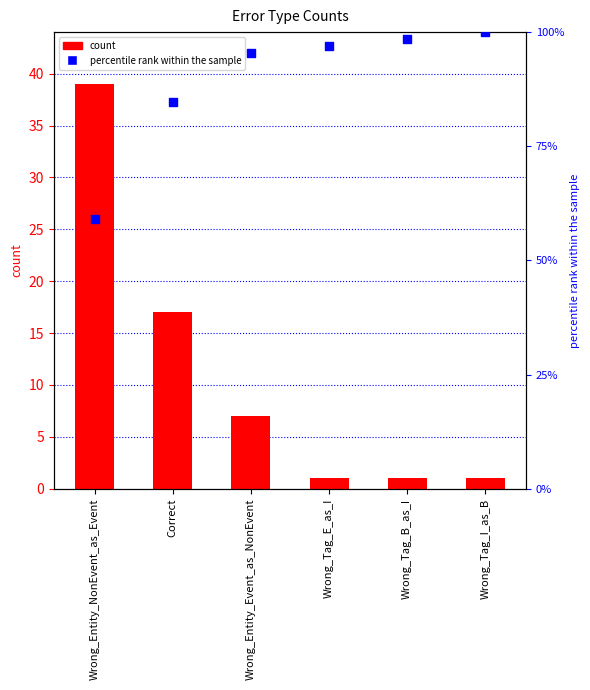

What is the total value across all series at Wrong_Tag_E_as_I?

98.0